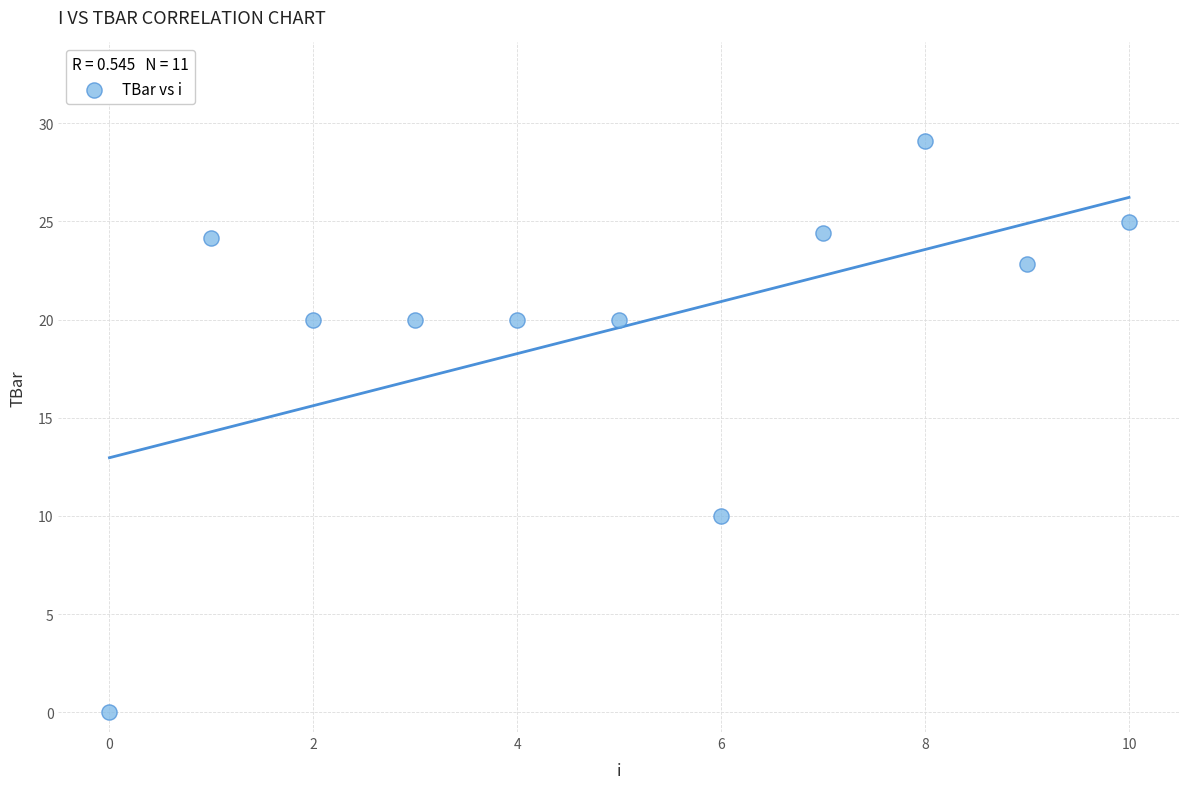

What is the range of Y values (max minus min)?

29.1